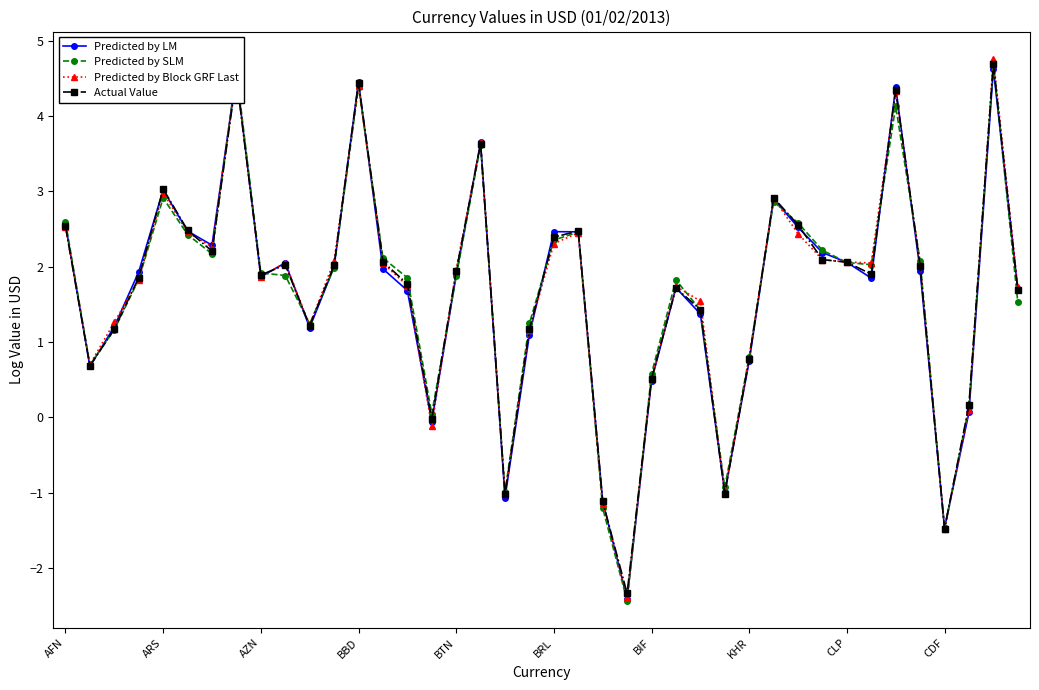

At how many categories does at least one series exceed 1?

30